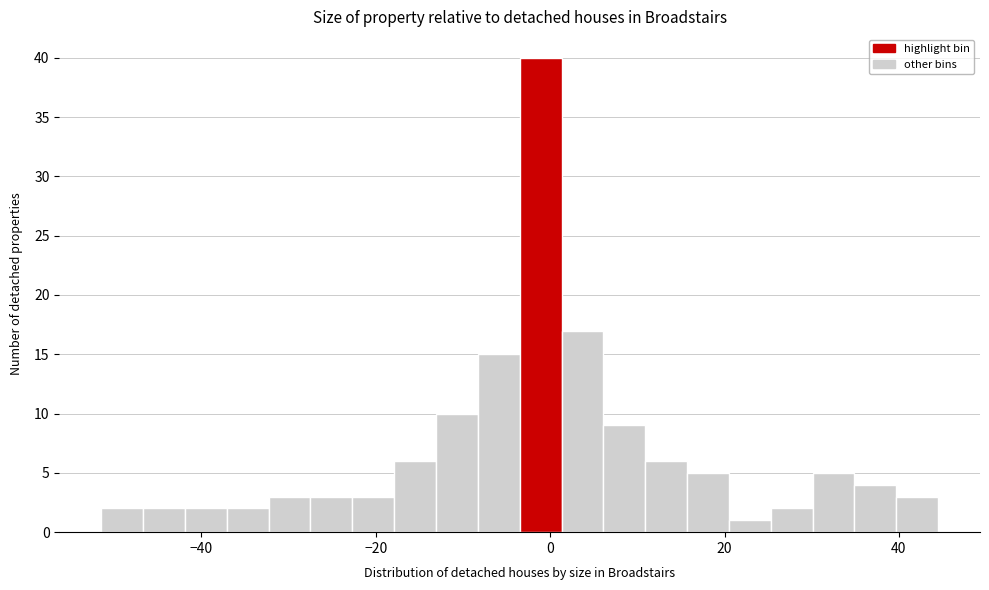

Around what value on the x-axis is the tallest bar? Give the approximate position of its centre, as read against the axis.

-2